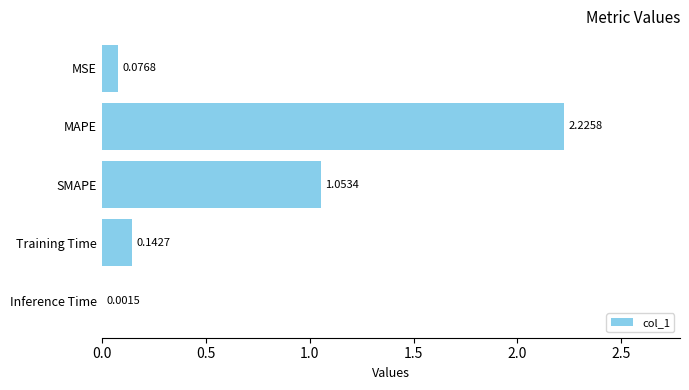

What is the average value?

0.7